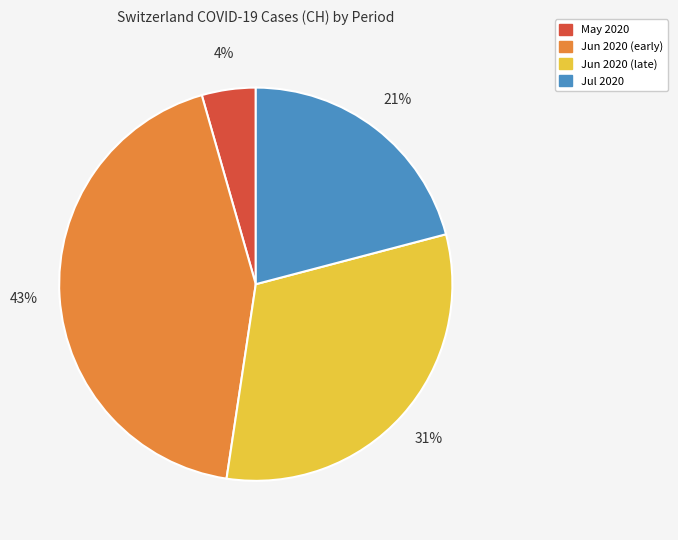

Do Jun 2020 (early) and Jun 2020 (late) together represent more than half of the pie?

Yes